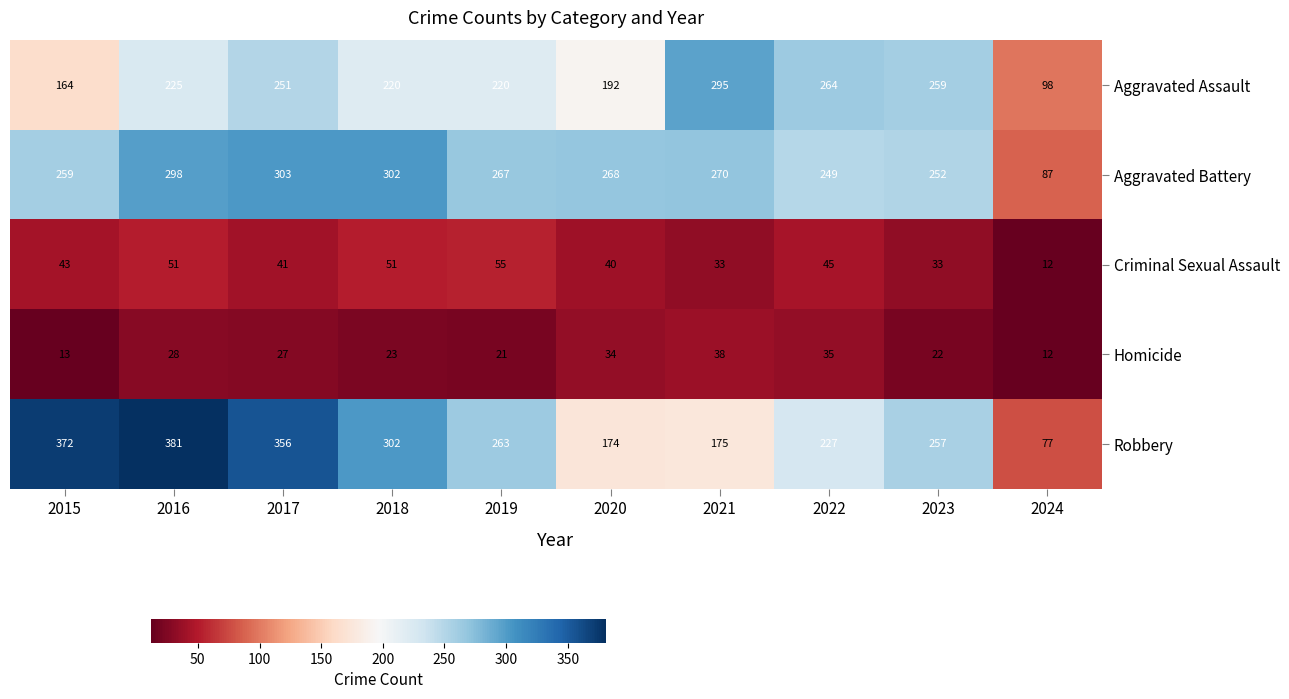

At which category does the chart reach its minimum across all series?

2024